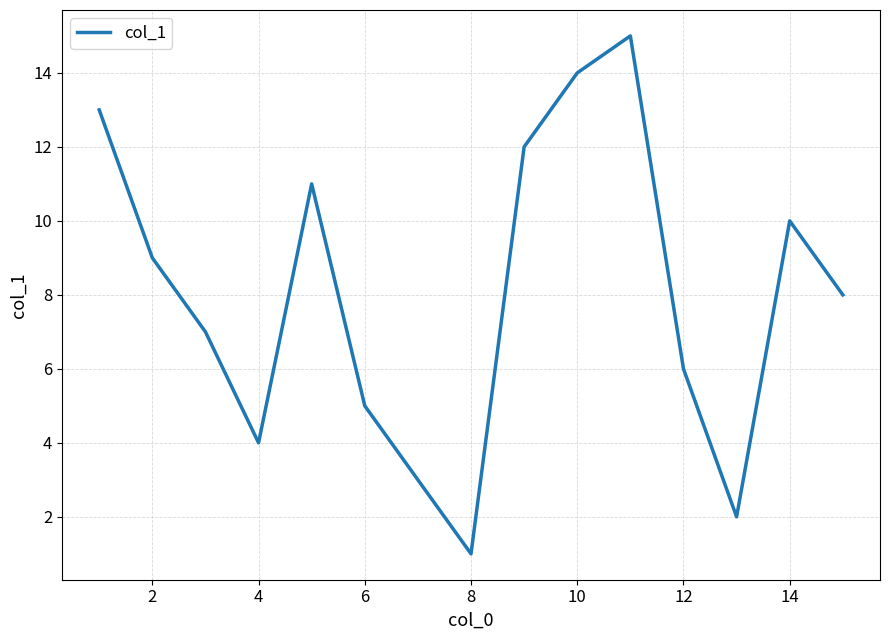

What is the greatest value displayed?

15